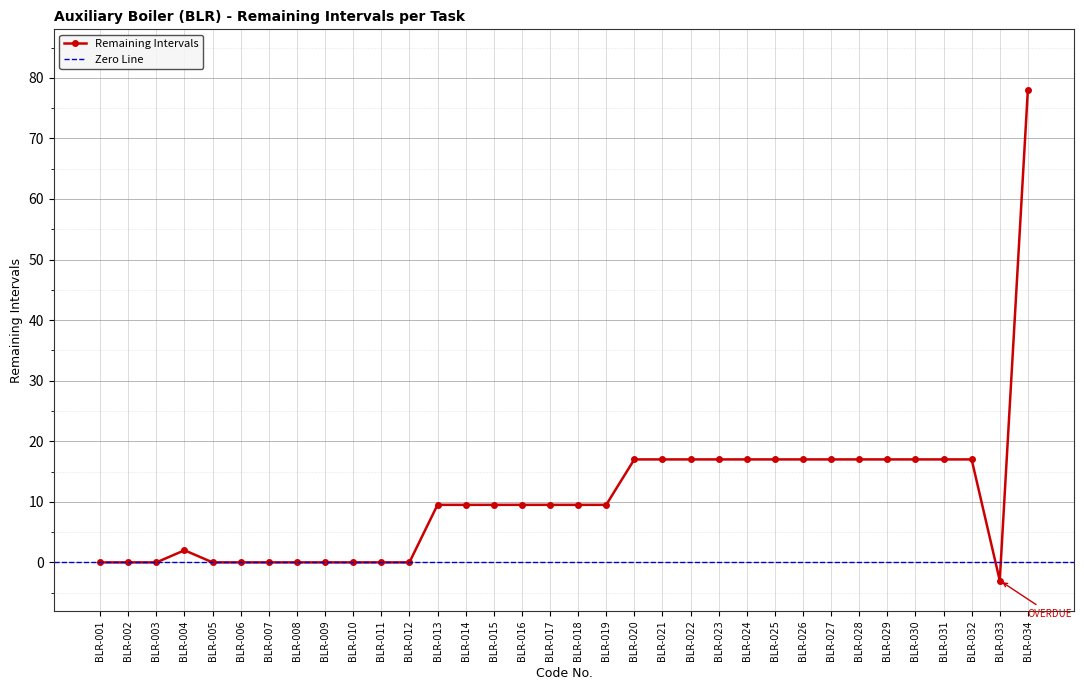

The value at BLR-017 is 5.8. True or false?

False